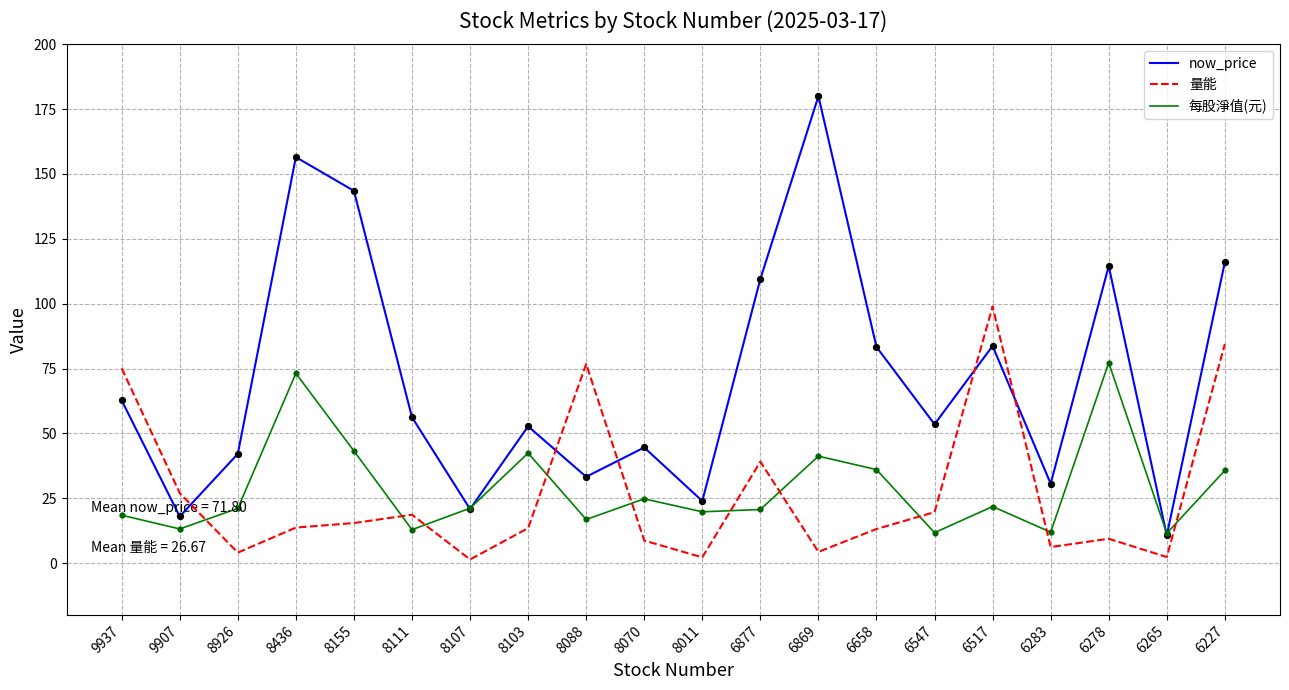

Is the value of 量能 at 6227 greater than the value of now_price at 6547?

Yes